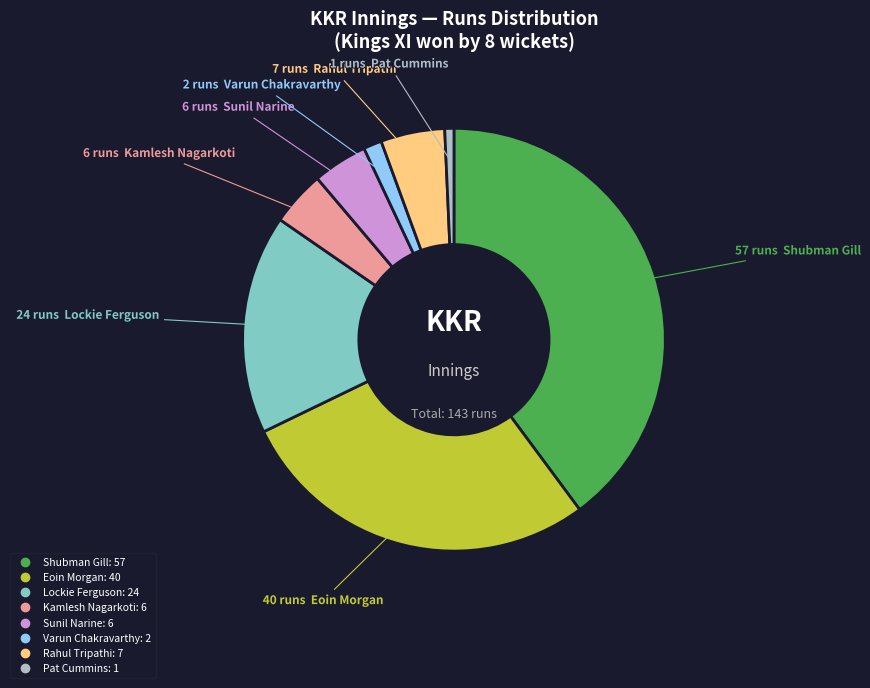

Does any single category account for the majority?

No